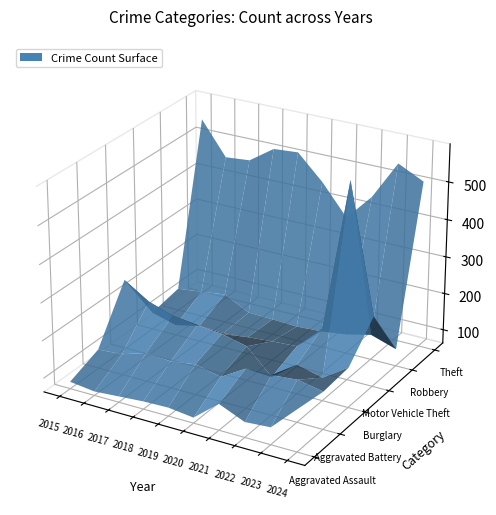

Reading left to right, list all the values displayed in this chart.

Aggravated Assault: 82	74	79	84	86	78	133	104	109	175
Aggravated Battery: 114	119	140	135	145	129	169	170	176	163
Burglary: 251	209	187	178	172	156	91	142	125	170
Motor Vehicle Theft: 109	91	106	103	109	115	119	185	589	251
Robbery: 124	132	141	107	105	102	106	115	131	109
Theft: 546	457	463	508	513	448	367	438	541	508